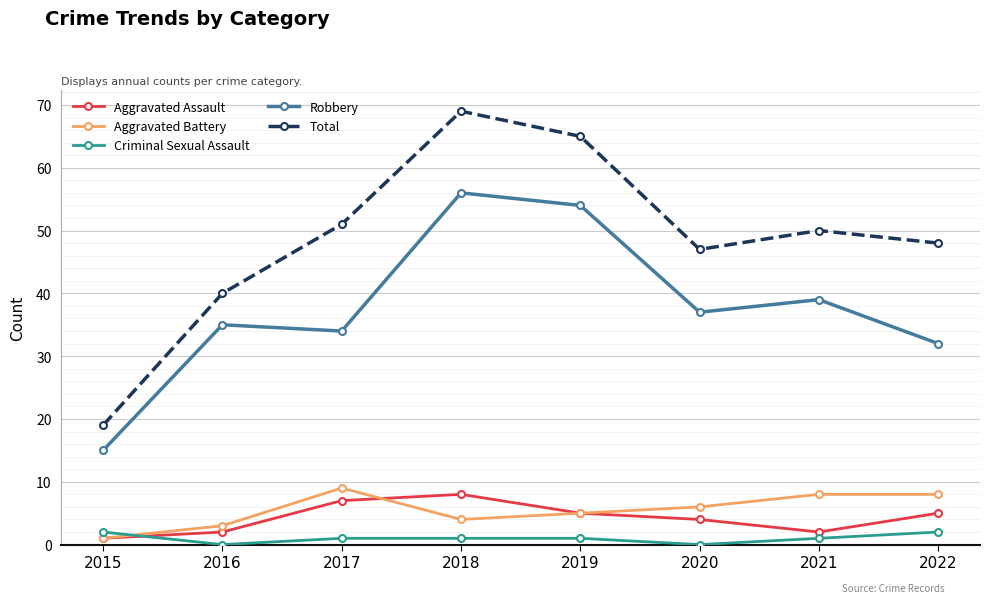

Reading left to right, transcribe all the data shown in this chart.

Aggravated Assault: 1	2	7	8	5	4	2	5
Aggravated Battery: 1	3	9	4	5	6	8	8
Criminal Sexual Assault: 2	0	1	1	1	0	1	2
Robbery: 15	35	34	56	54	37	39	32
Total: 19	40	51	69	65	47	50	48